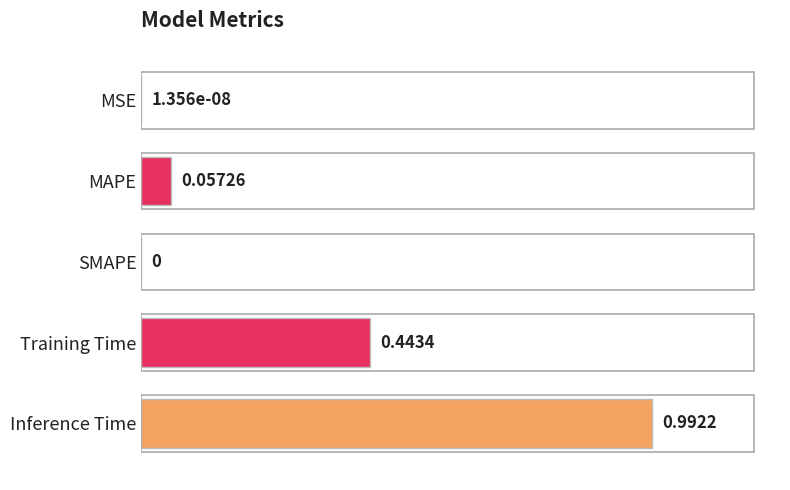

Which has a higher value, SMAPE or MAPE?

MAPE